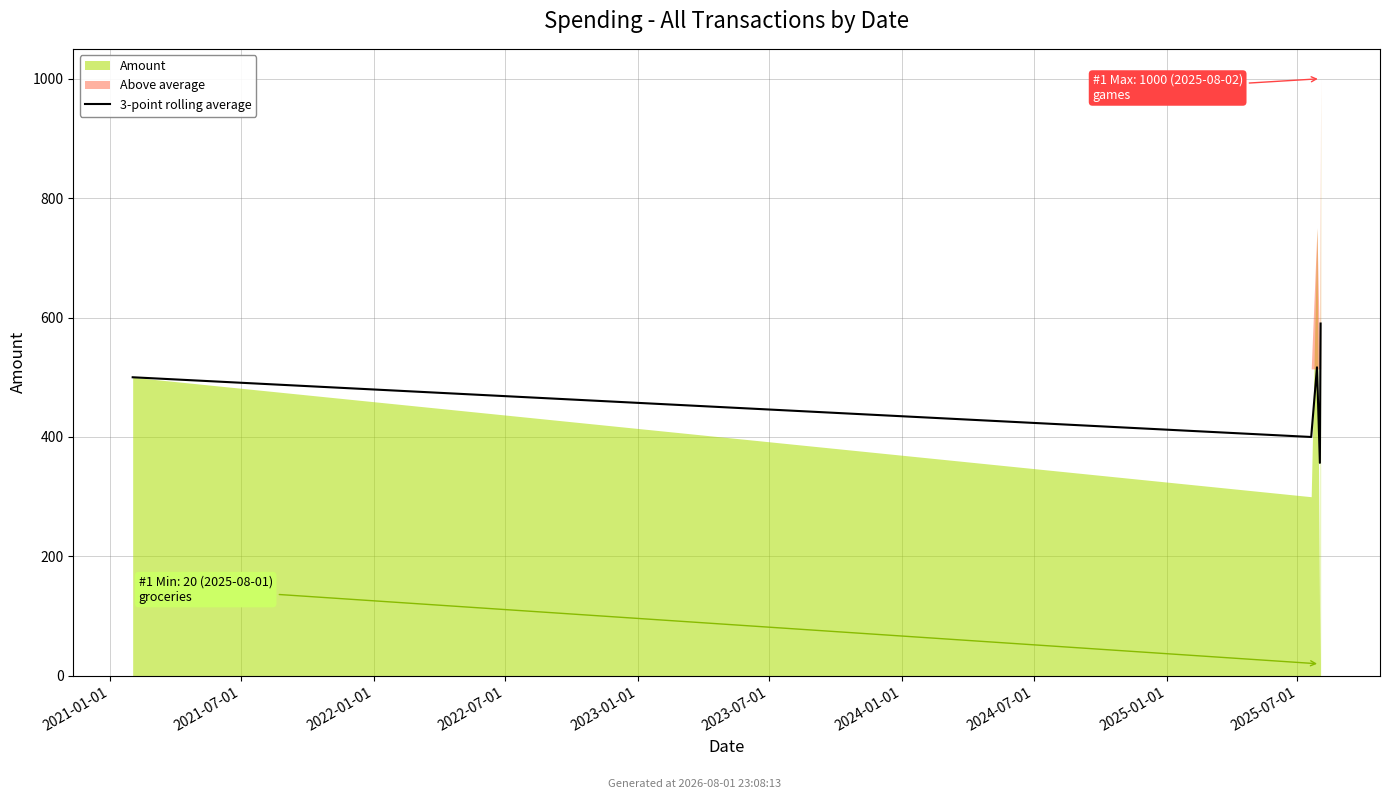

How many points are higher than both their immediate neighbors (excluding endpoints)?

1